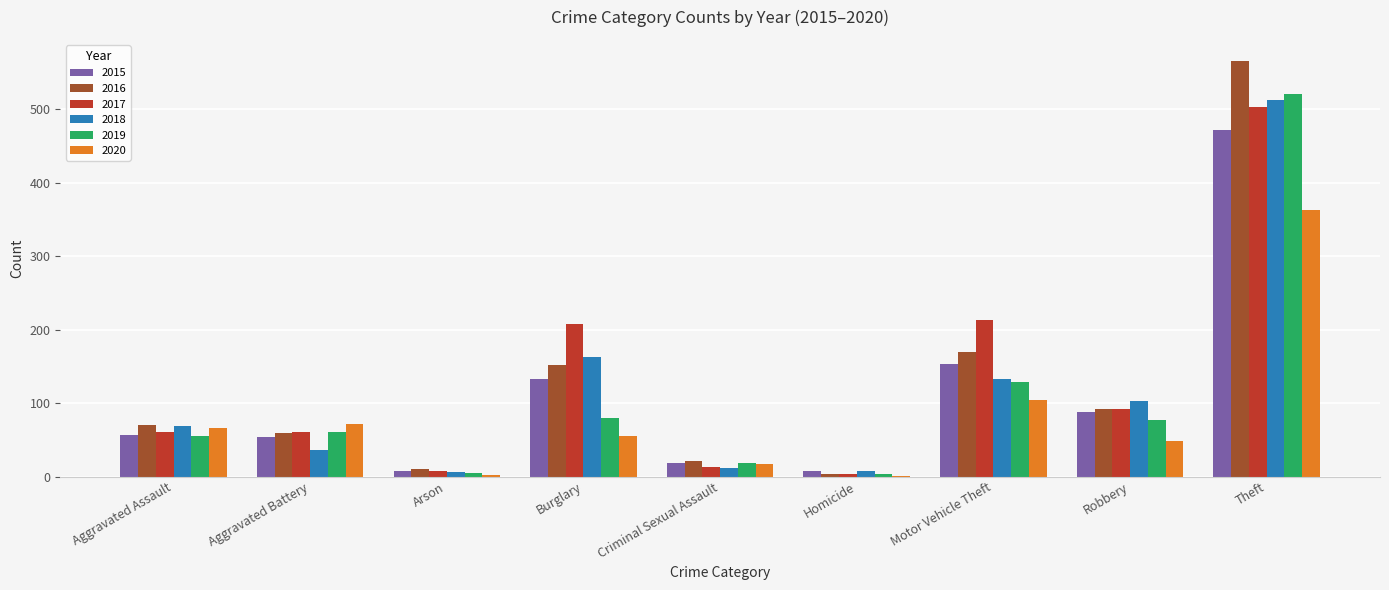

At which label does 2018 reach its peak?

Theft